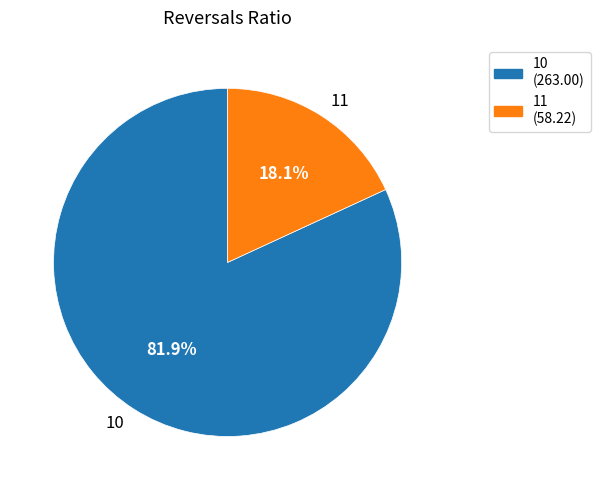

Between 10 and 11, which is larger?

10